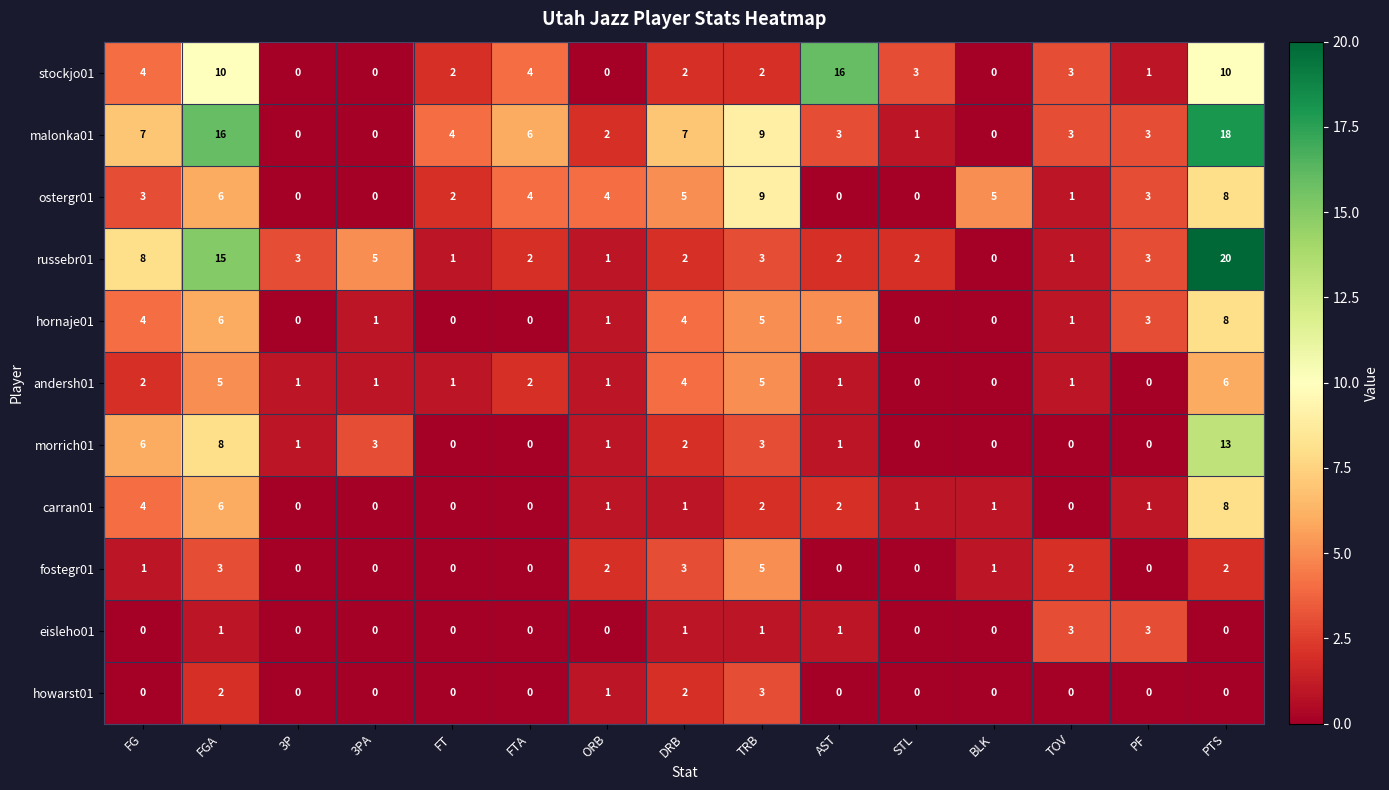

What is the sum of all stockjo01 values?

57